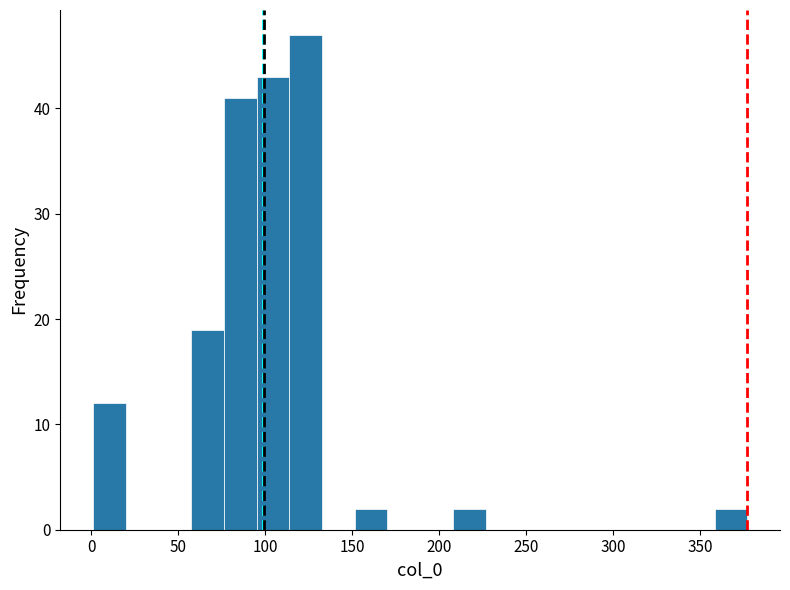

Read against the x-axis, roughly where is the centre of the tallest bar?

125